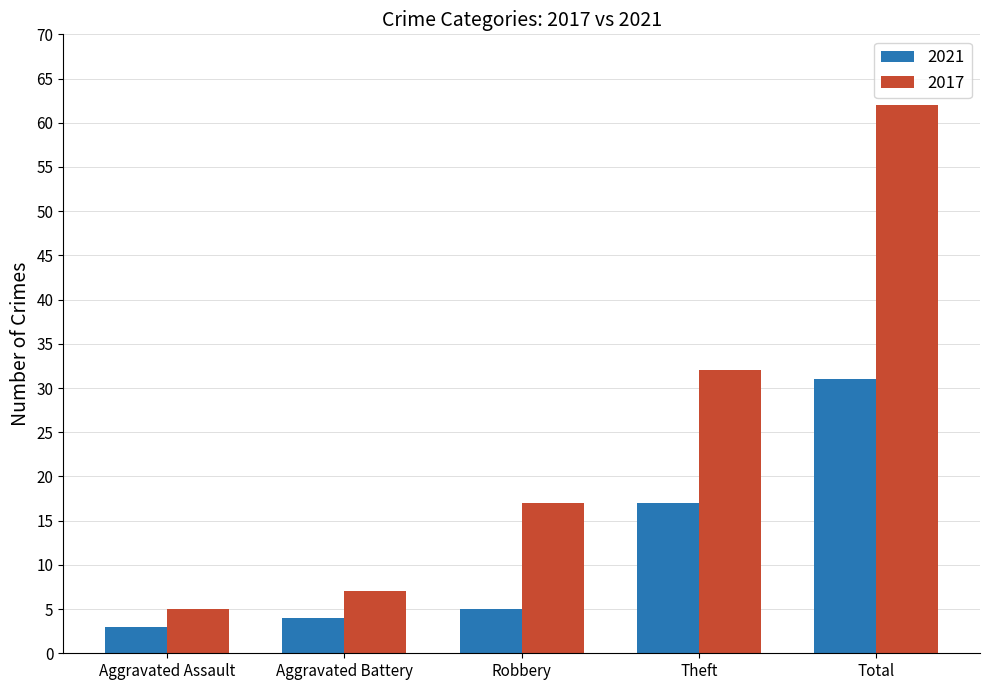

What is the total value across all series at Aggravated Assault?

8